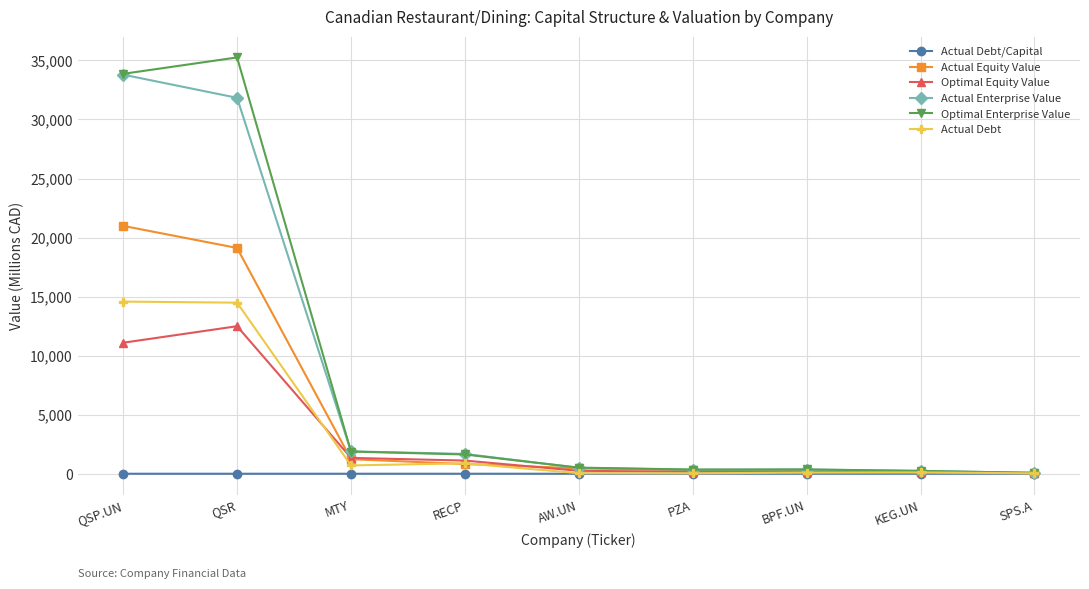

At which label is Actual Debt closest to 7306?

RECP